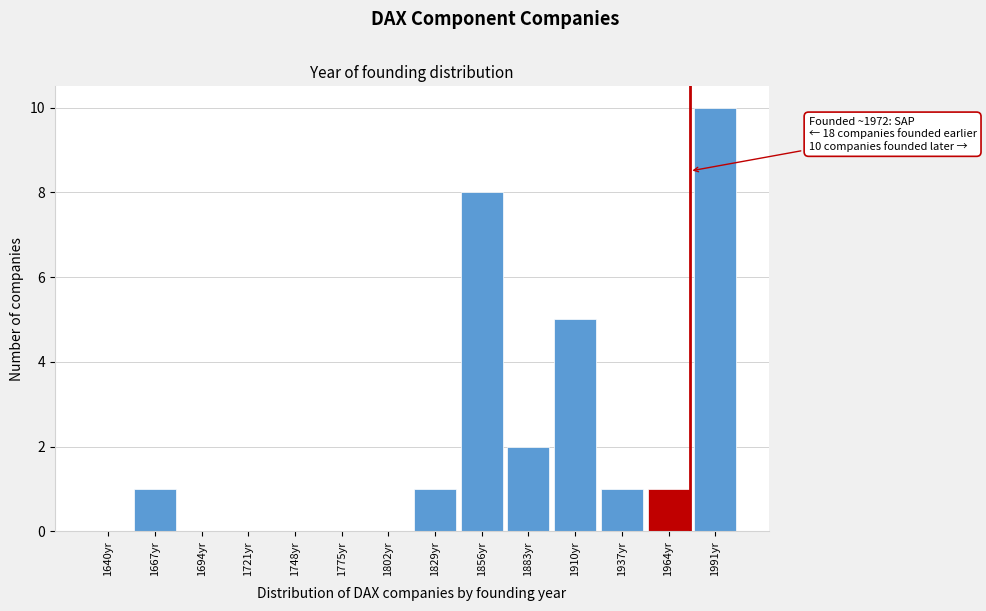

Reading right to left, transcribe all the data shown in this chart.

1991yr=10	1964yr=1	1937yr=1	1910yr=5	1883yr=2	1856yr=8	1829yr=1	1802yr=0	1775yr=0	1748yr=0	1721yr=0	1694yr=0	1667yr=1	1640yr=0